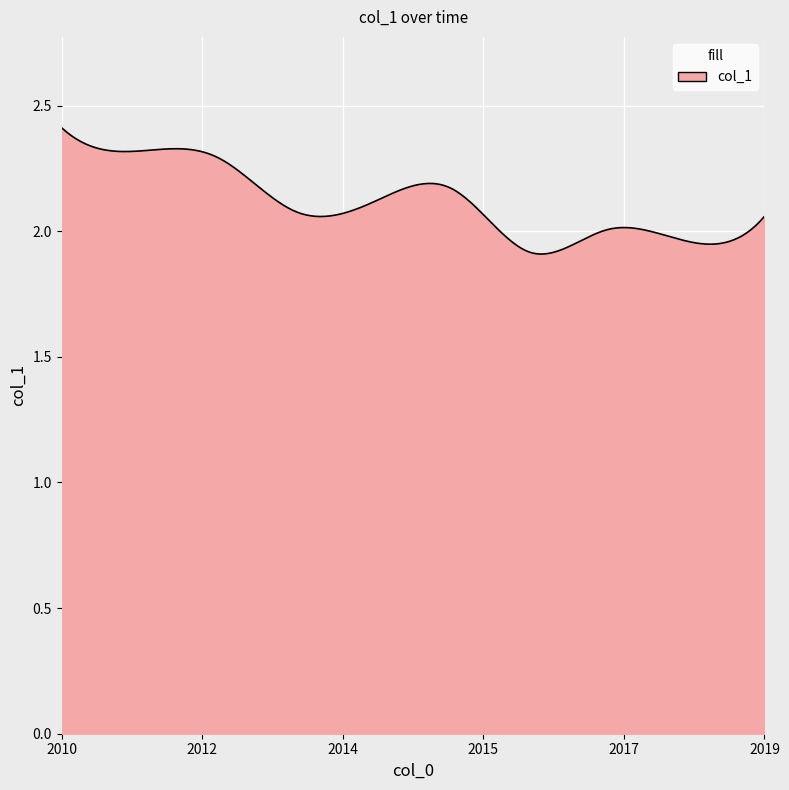

How many series are shown in this chart?

1